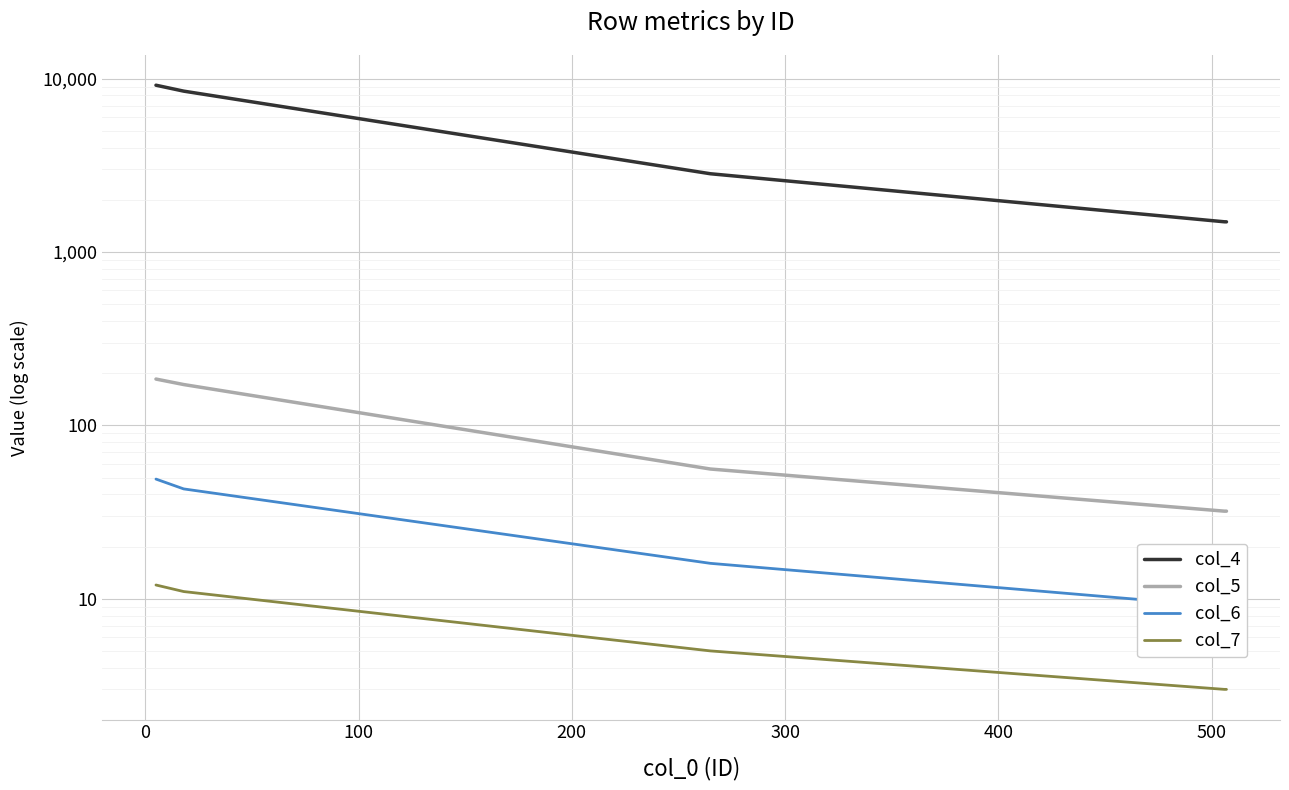

Which series has the largest total across all categories?

col_4